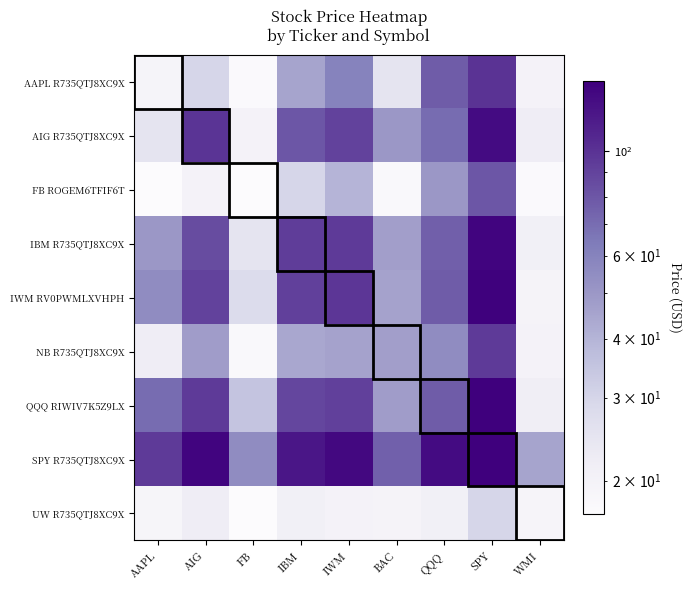

What is the total value across all series at FB?

232.6